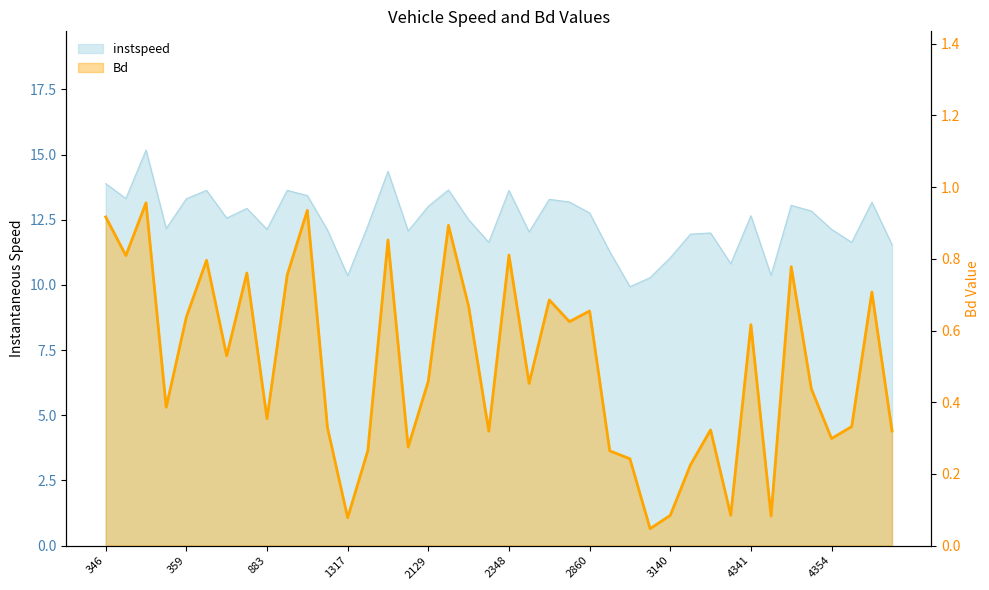

In instspeed, how many points are higher than both neighbors (excluding endpoints)?

12